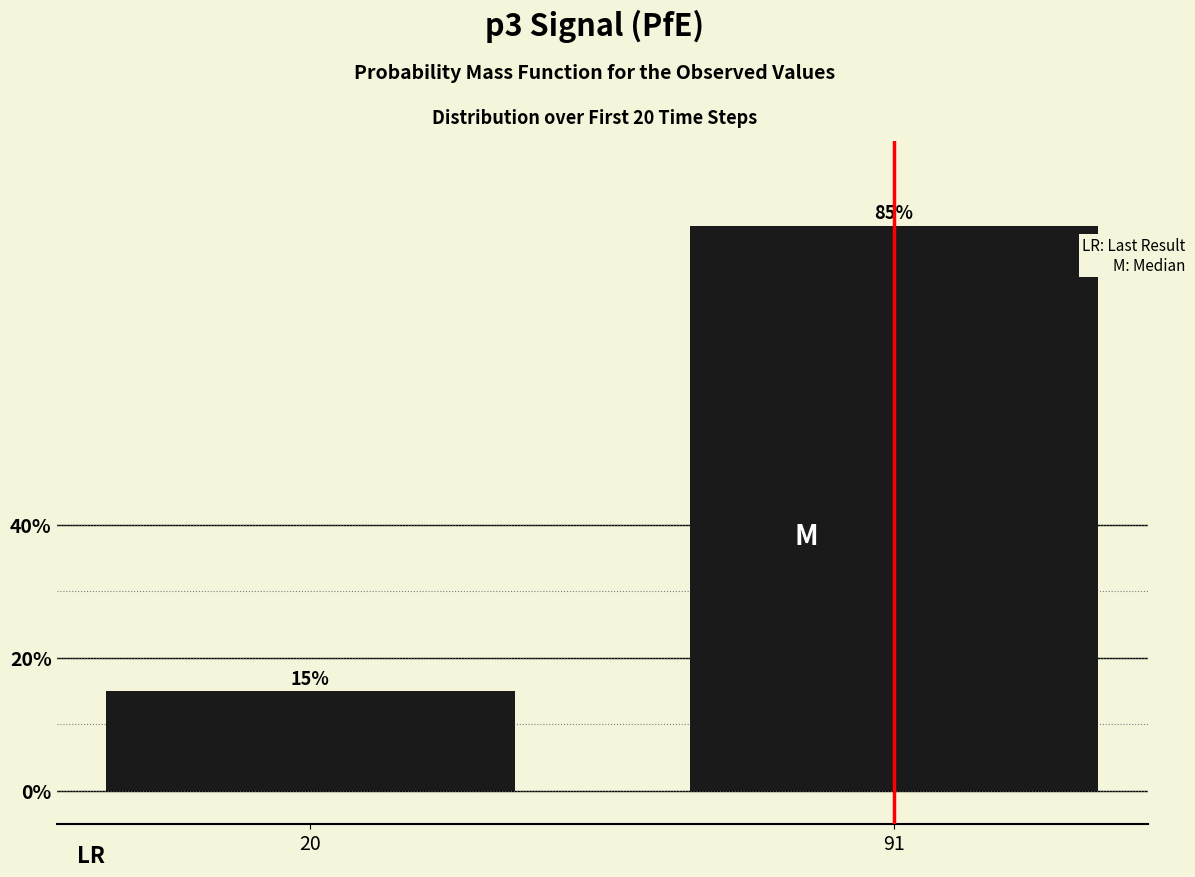

Rank the categories by value from highest to lowest.

91, 20